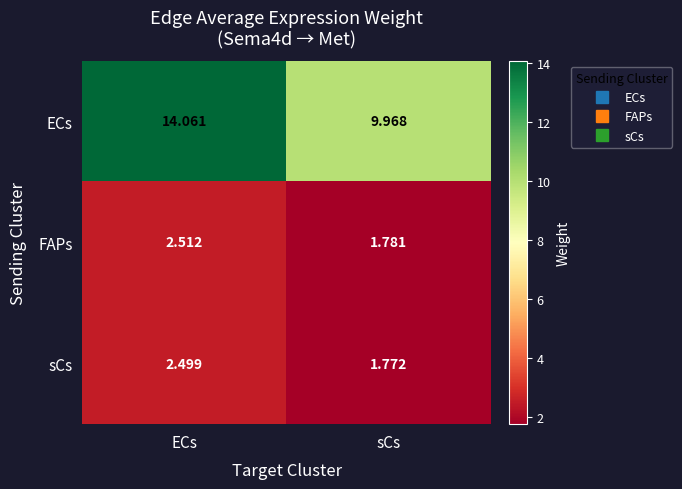

Which label corresponds to the smallest value in the chart?

sCs